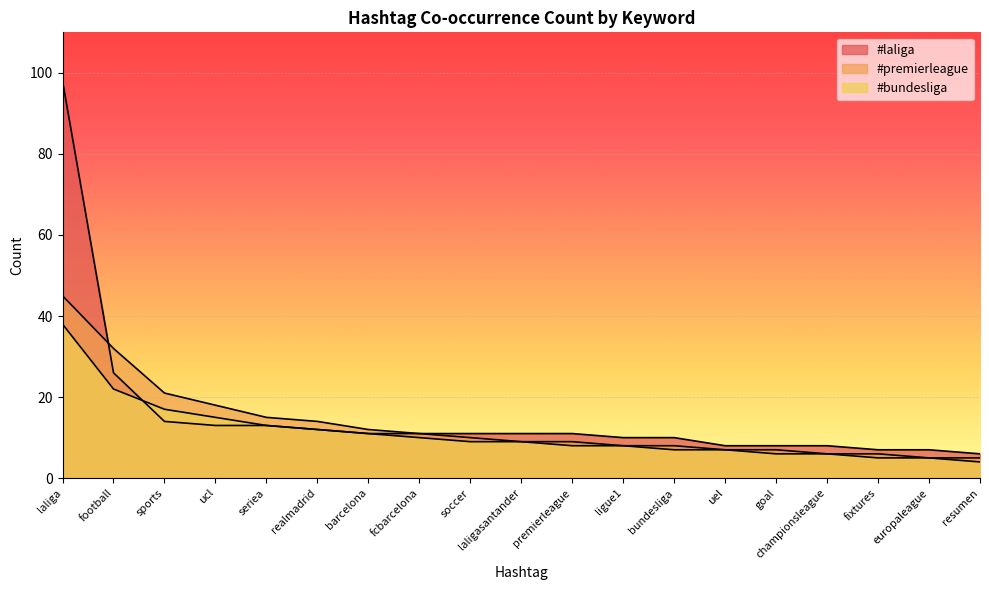

At how many categories does at least one series exceed 78?

1